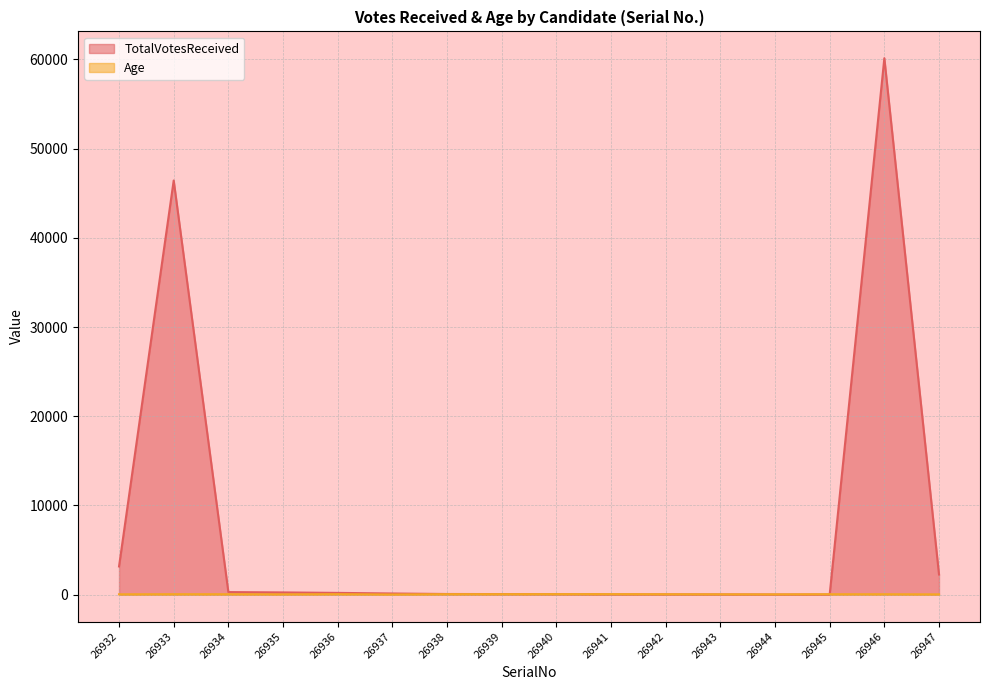

What is the difference between the highest and lowest values at 26935?

215